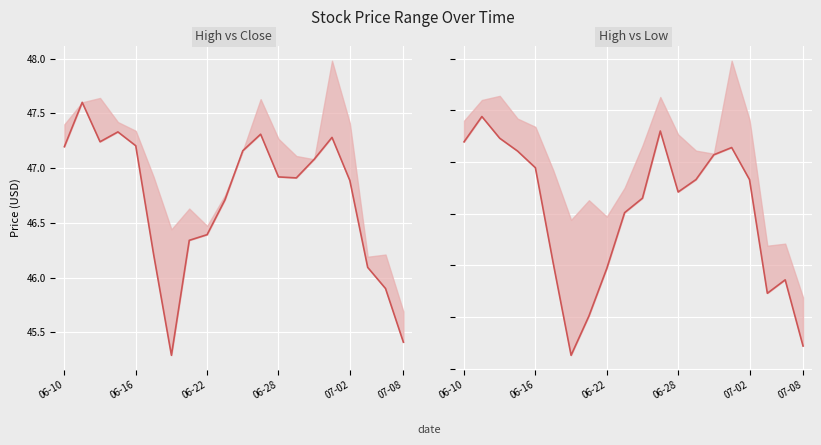

True or false: lower (High vs Close) and lower (High vs Low) cross at least once.

False